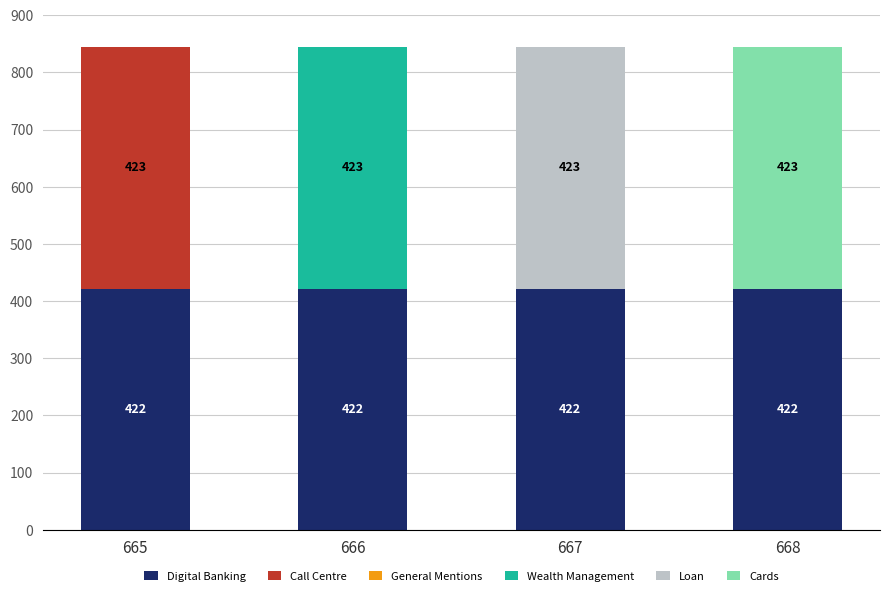

What is the highest value of the Digital Banking series?

422